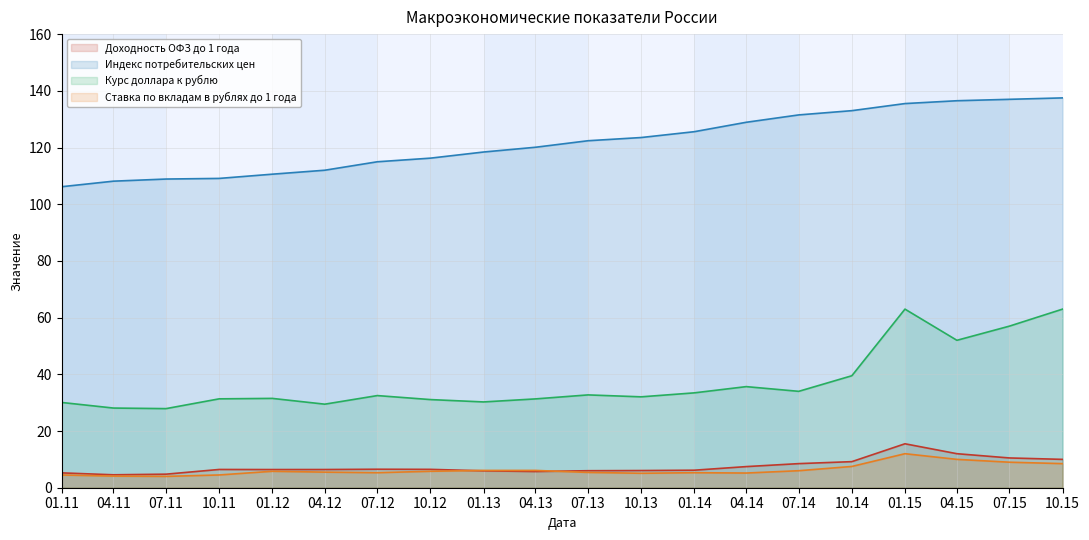

What is the total value across all series at 07.11?

145.6